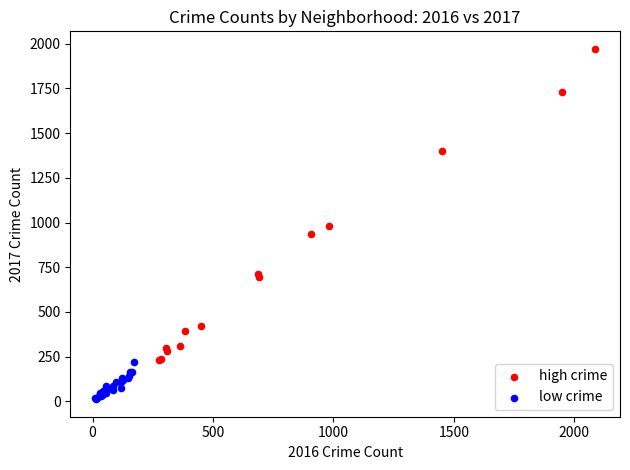

Which series has the largest Y range (max minus min)?

high crime